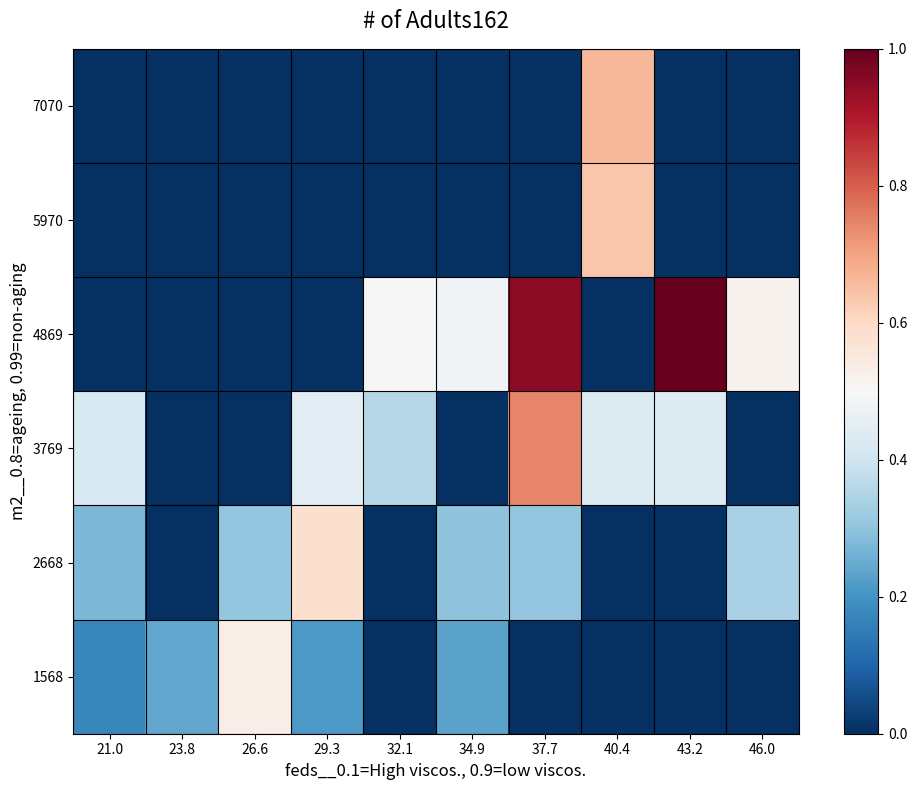

Rank the series by their maximum value, from lowest to highest.

1568, 2668, 5970, 7070, 3769, 4869